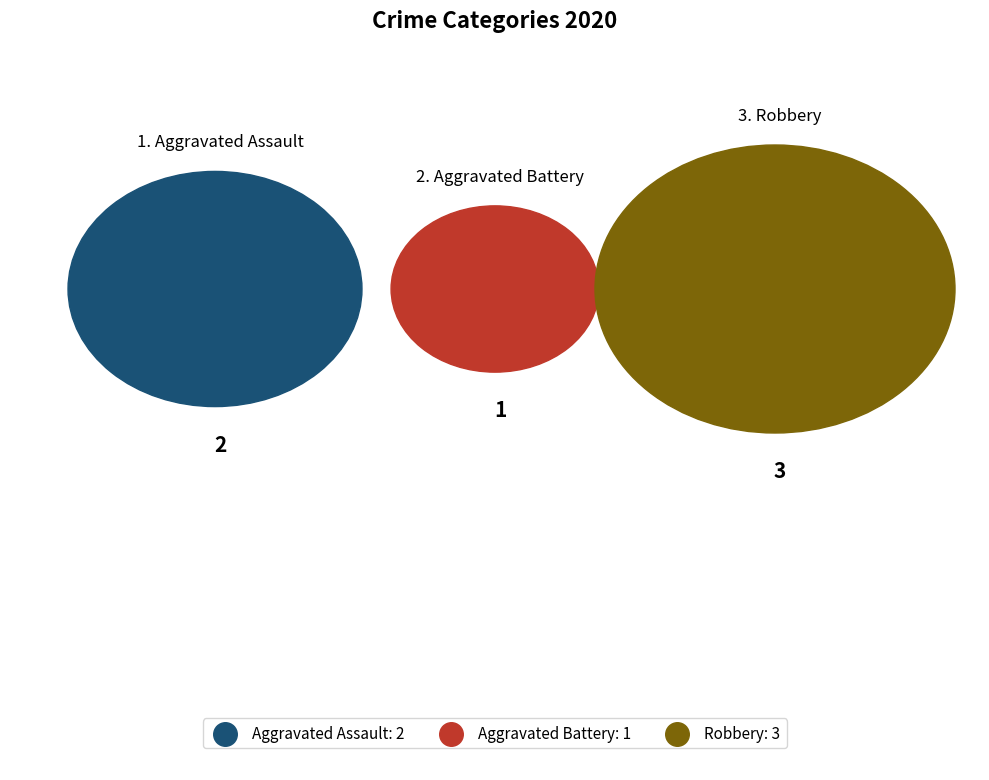

Which slice is the largest?

Robbery